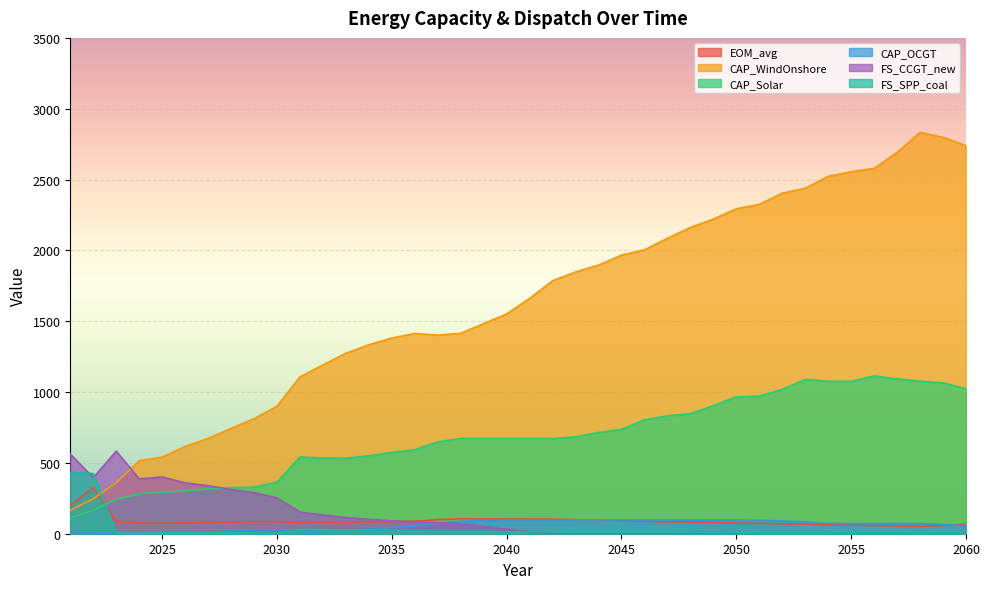

At which label does FS_SPP_coal first exceed 9?

2021